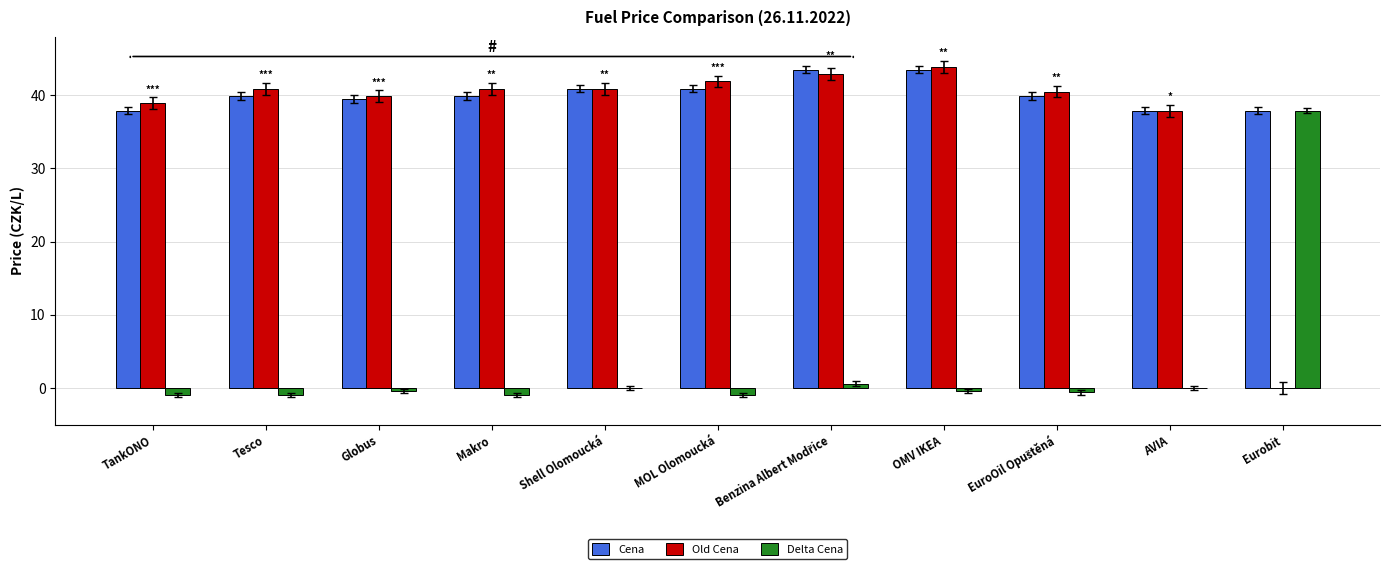

Which series has the largest total across all categories?

Cena